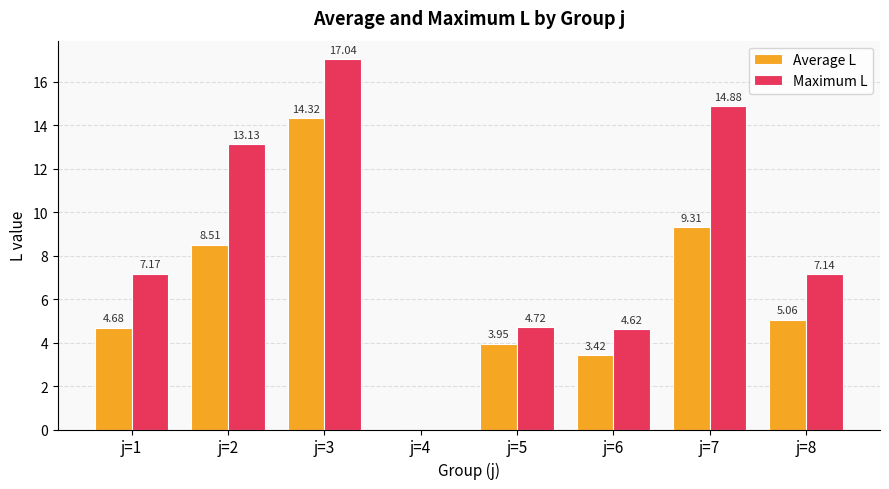

Between j=1 and j=6, which series saw the biggest shift?

Maximum L